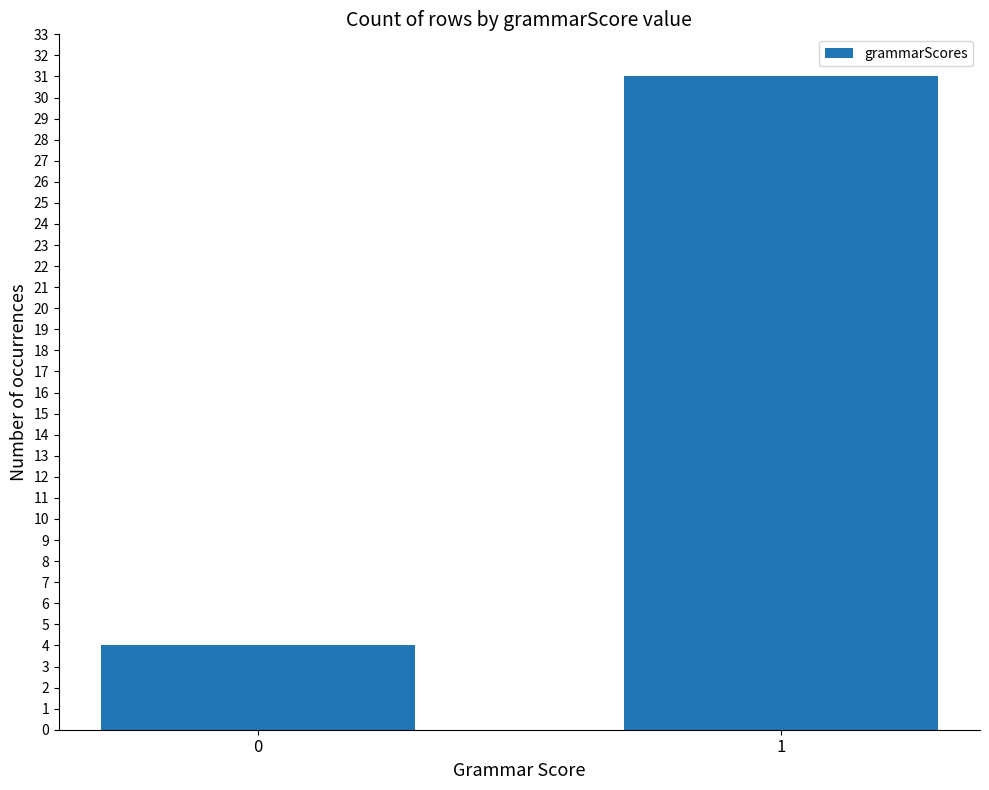

Reading right to left, list all the values displayed in this chart.

1=31	0=4